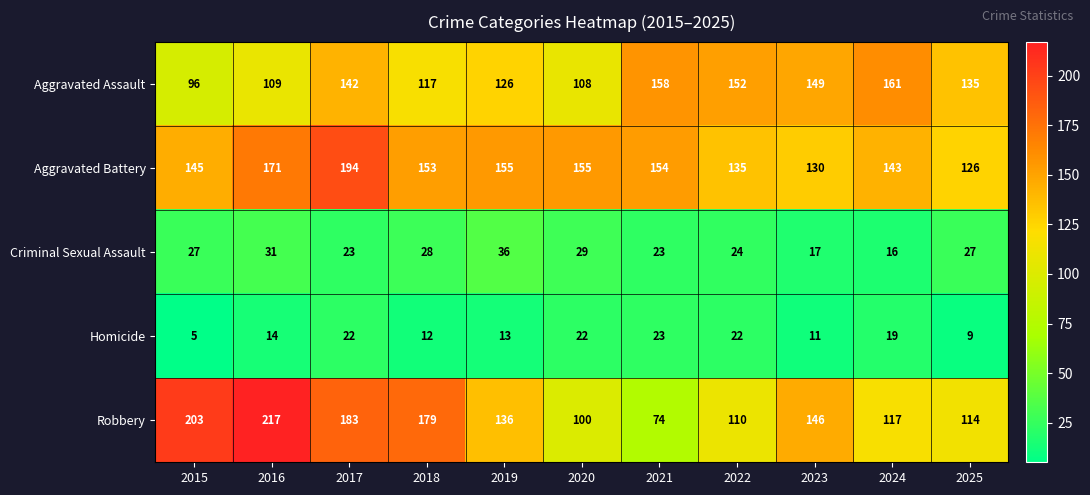

At which category is the sum across all series the highest?

2017